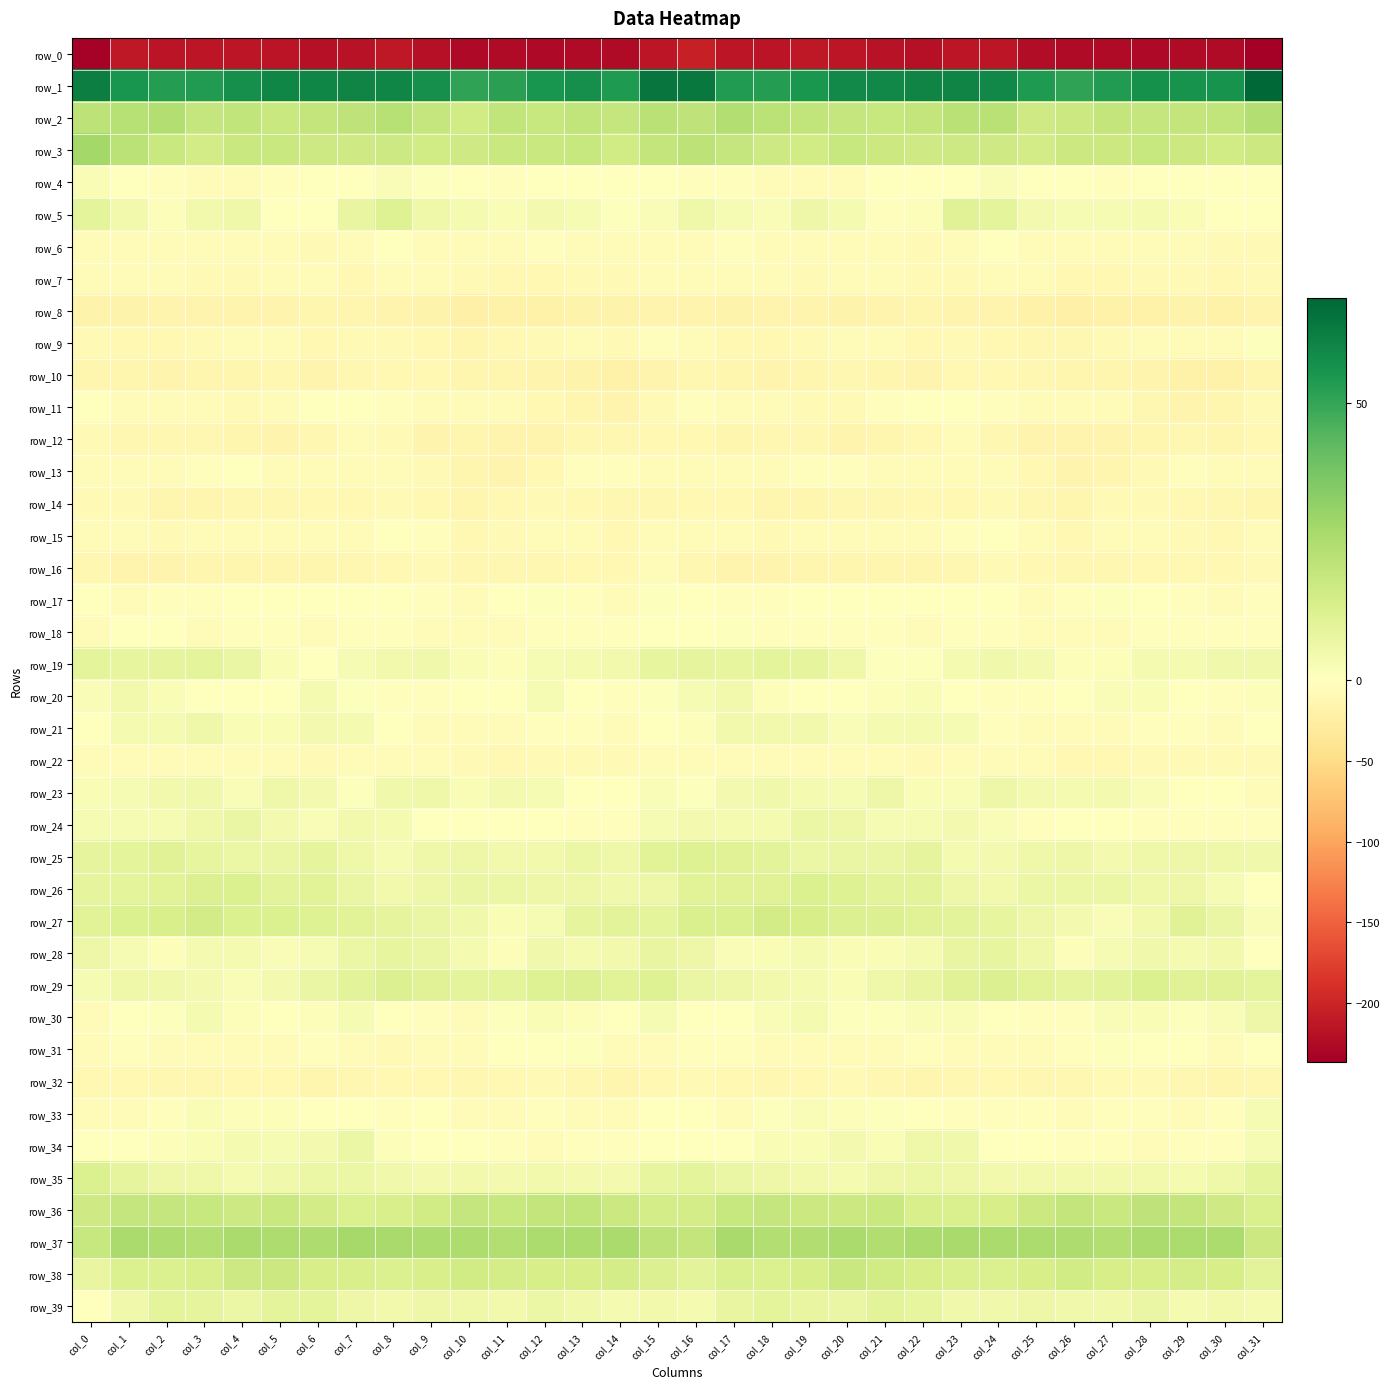

At which label does row_15 reach its minimum?

col_10